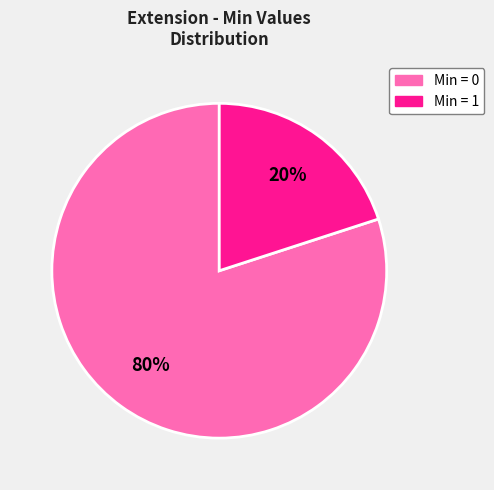

To the nearest percent, what is the average slice percentage?

50%